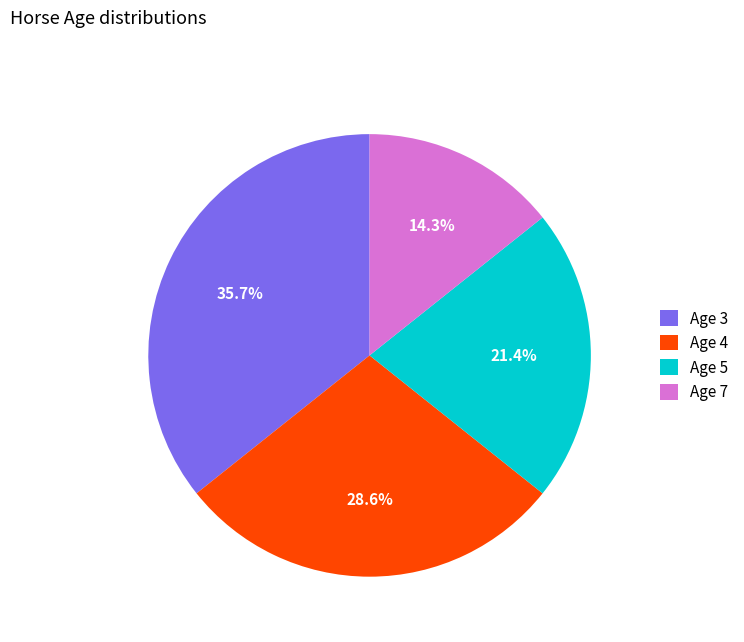

Combined, do Age 5 and Age 3 account for over 50%?

Yes